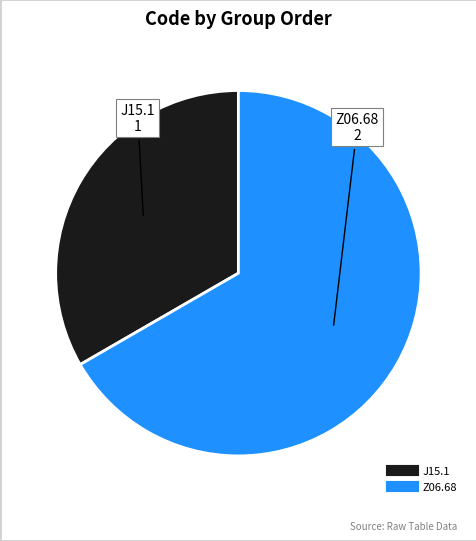

Is Z06.68 the majority of the pie?

Yes